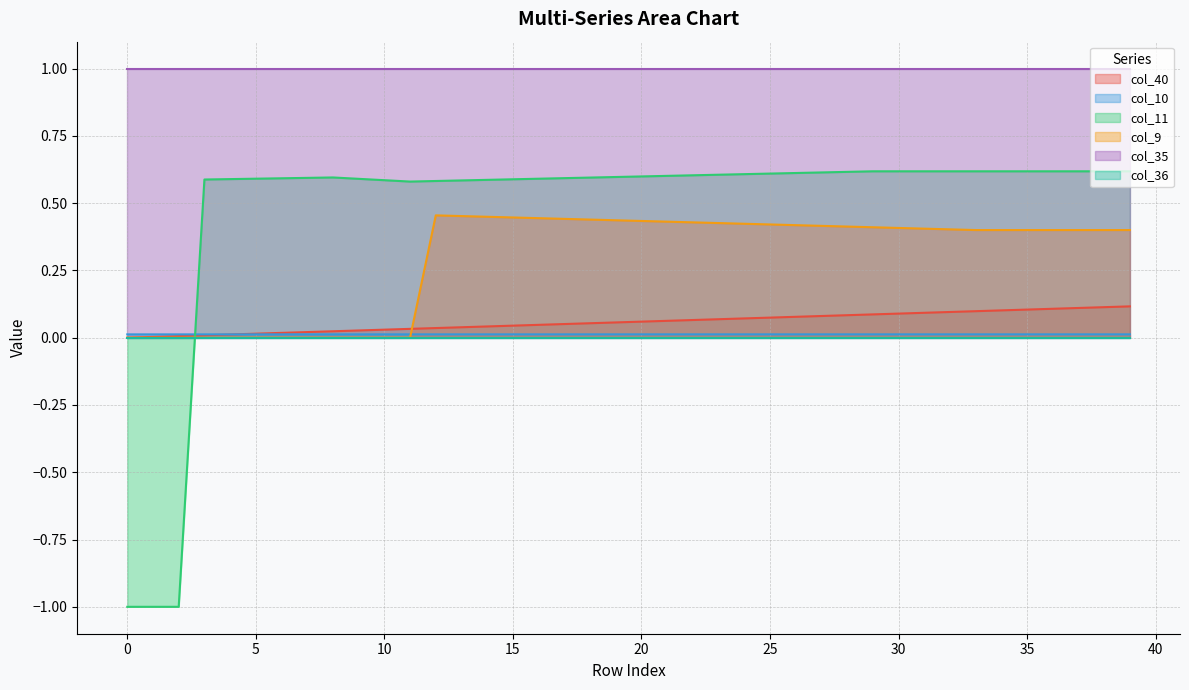

What is the lowest value of the col_11 series?

-1.0